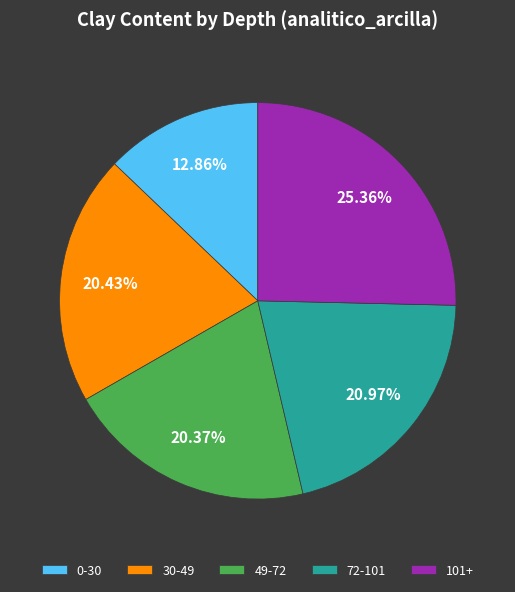

What percentage do 49-72 and 101+ together represent?

45.7%